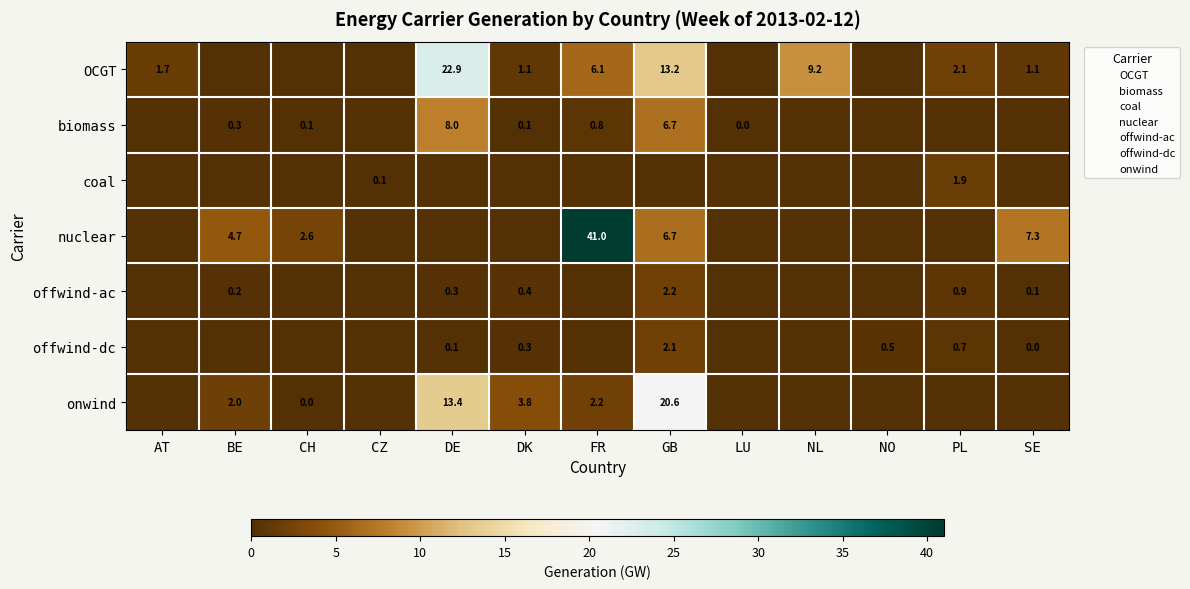

What is the highest value of the biomass series?

8.0